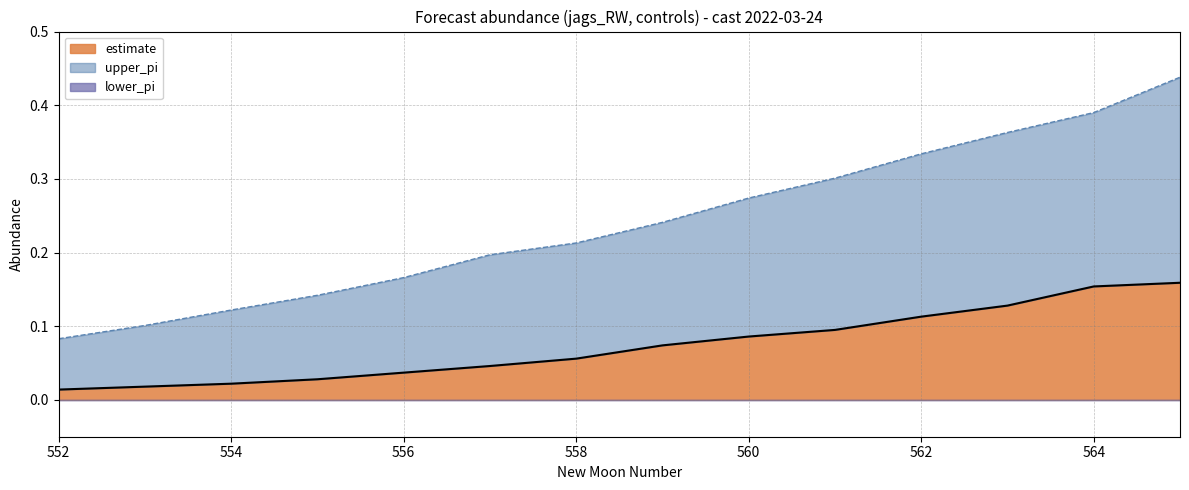

List the labels in order of upper_pi value, smallest first.

552, 553, 554, 555, 556, 557, 558, 559, 560, 561, 562, 563, 564, 565